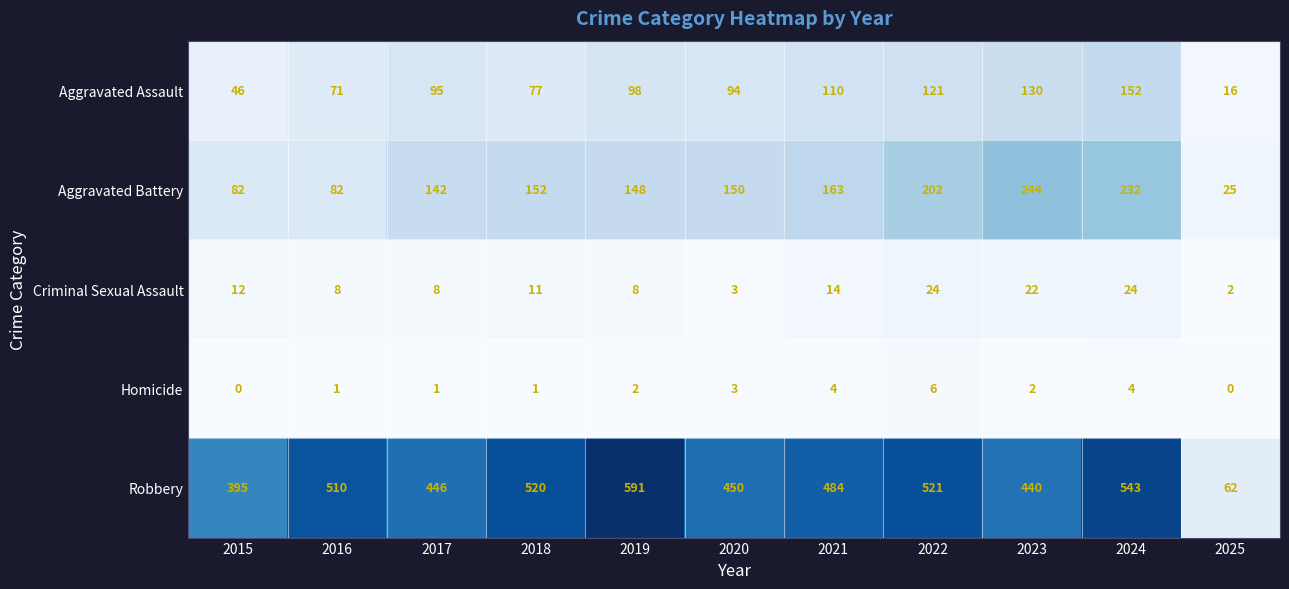

What is the lowest value of the Aggravated Battery series?

25